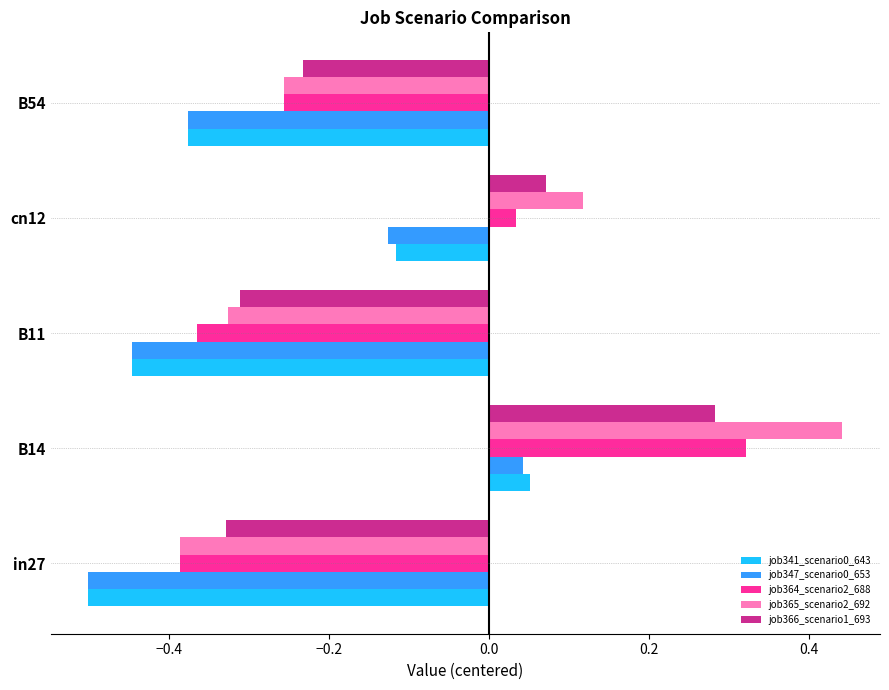

What is the smallest value displayed?

-0.5